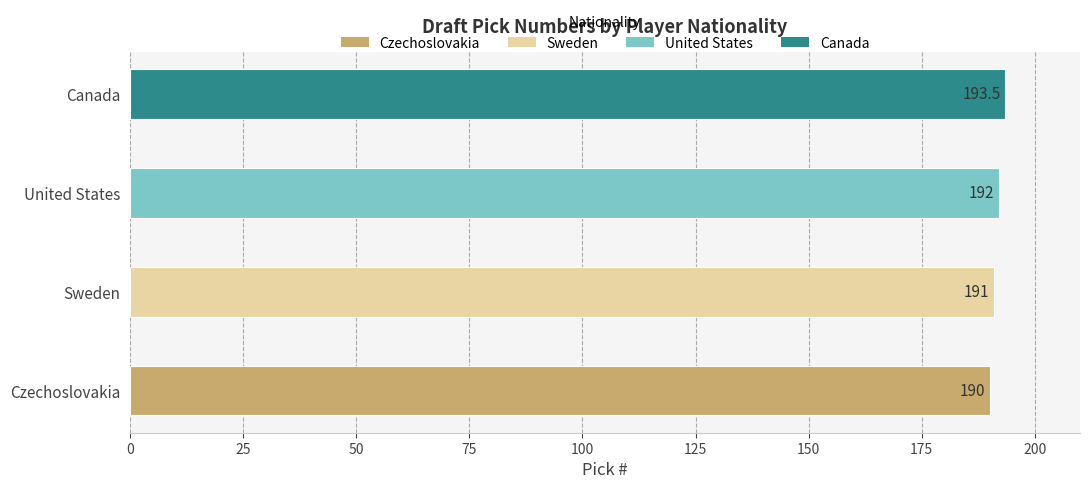

How many values exceed 192?

1